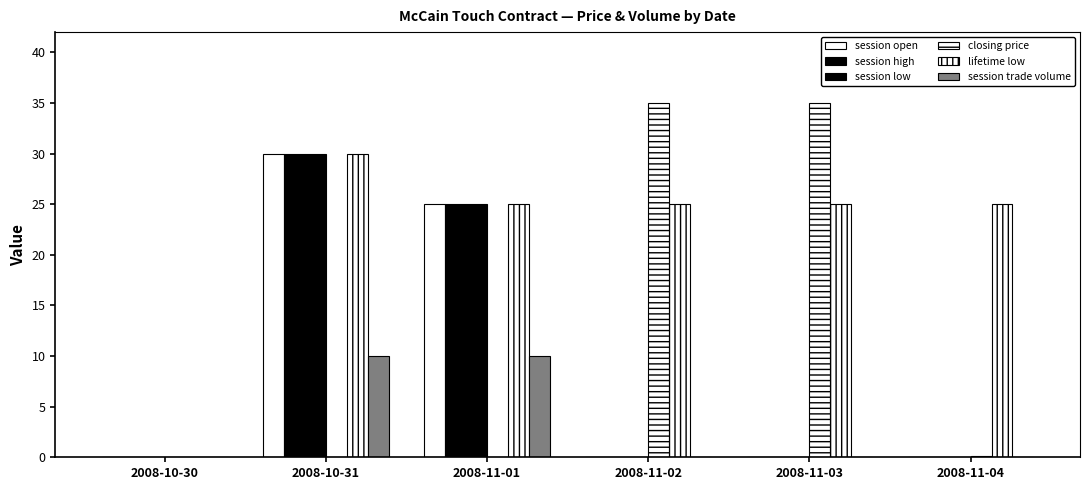

What is the value of the closing price bar at the 4th from the left?

35.0